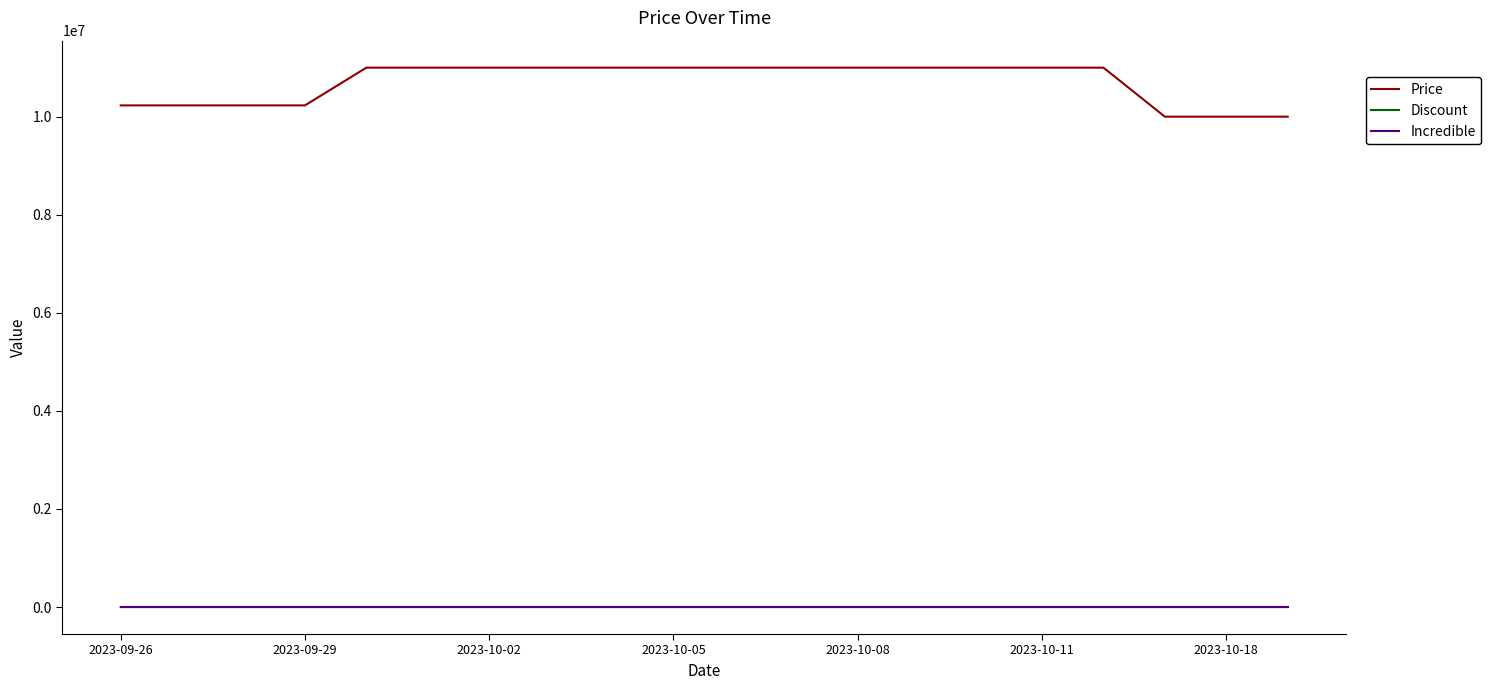

What is the sum of all Discount values?

28